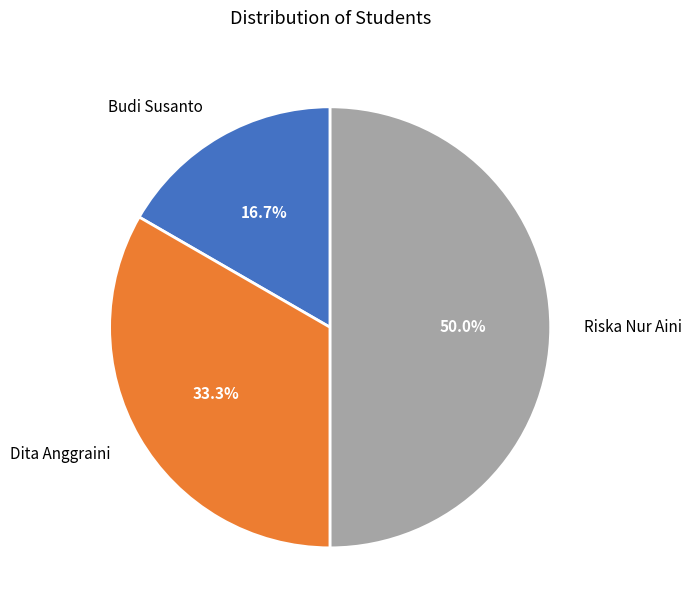

What percentage is the Dita Anggraini slice, to the nearest percent?

33%